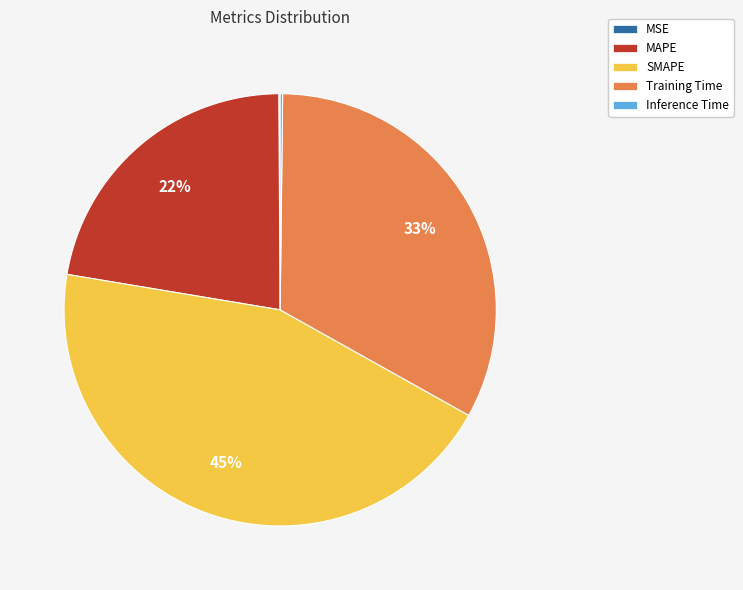

To the nearest percent, what portion does MAPE represent?

22%